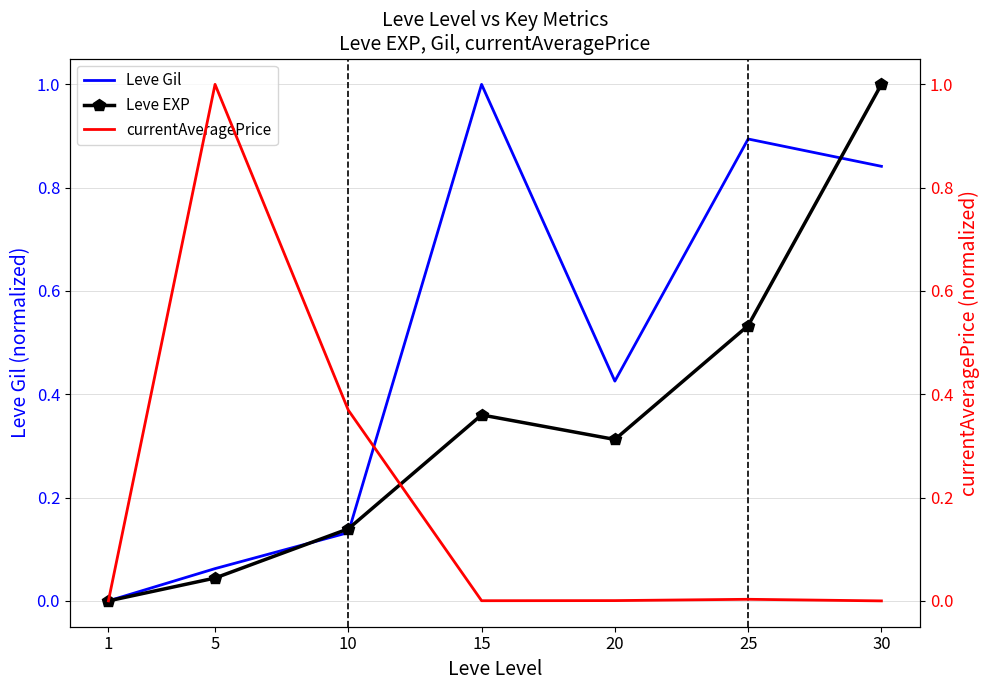

Which series changed the most between 5 and 15?

currentAveragePrice